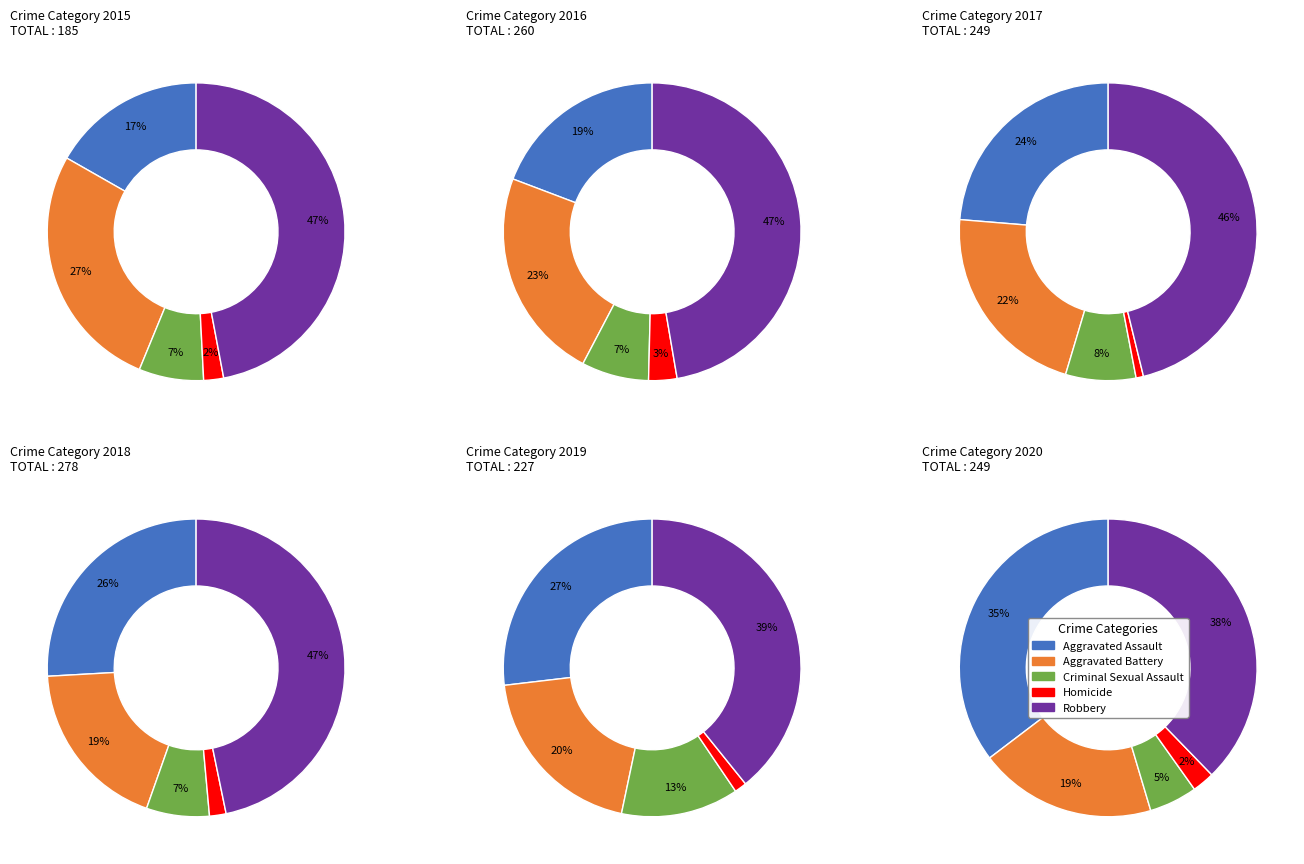

Does any single category account for the majority?

No